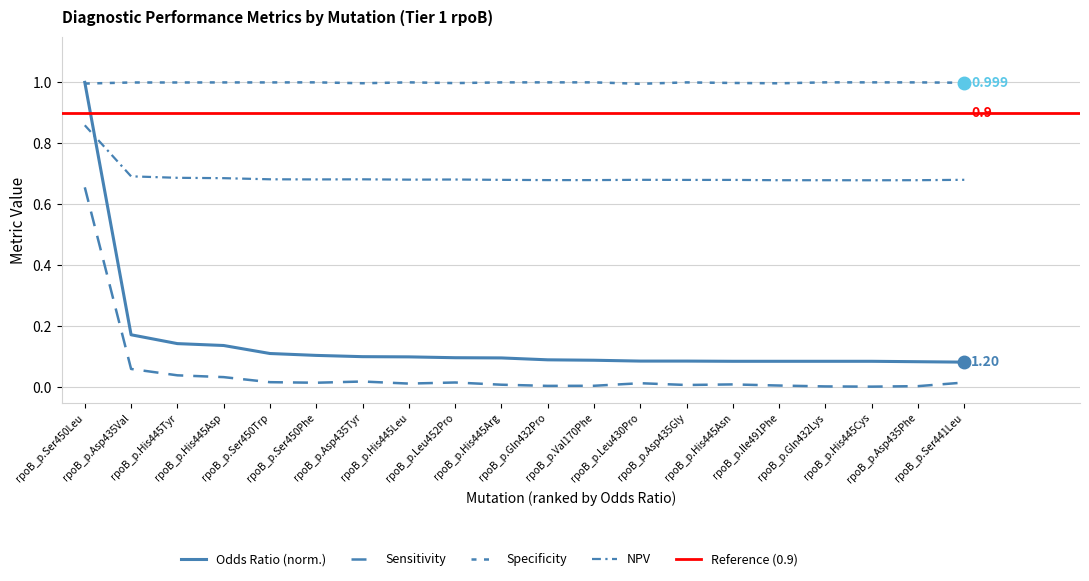

At which category is the sum across all series the highest?

rpoB_p.Ser450Leu